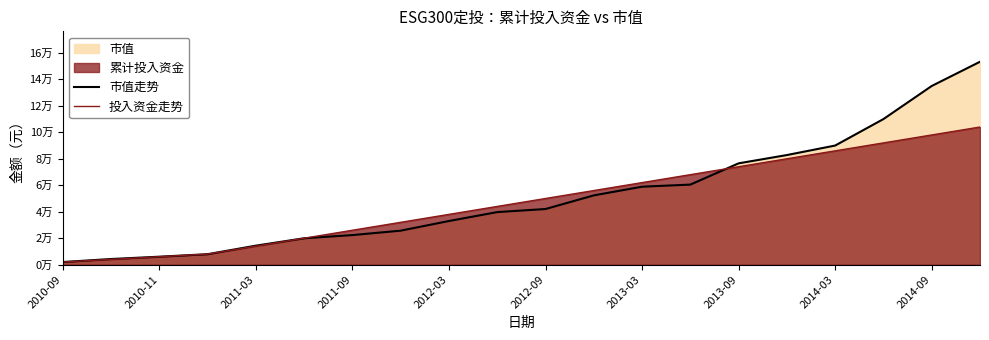

True or false: 投入资金走势 has more than 1 interior local peaks.

False